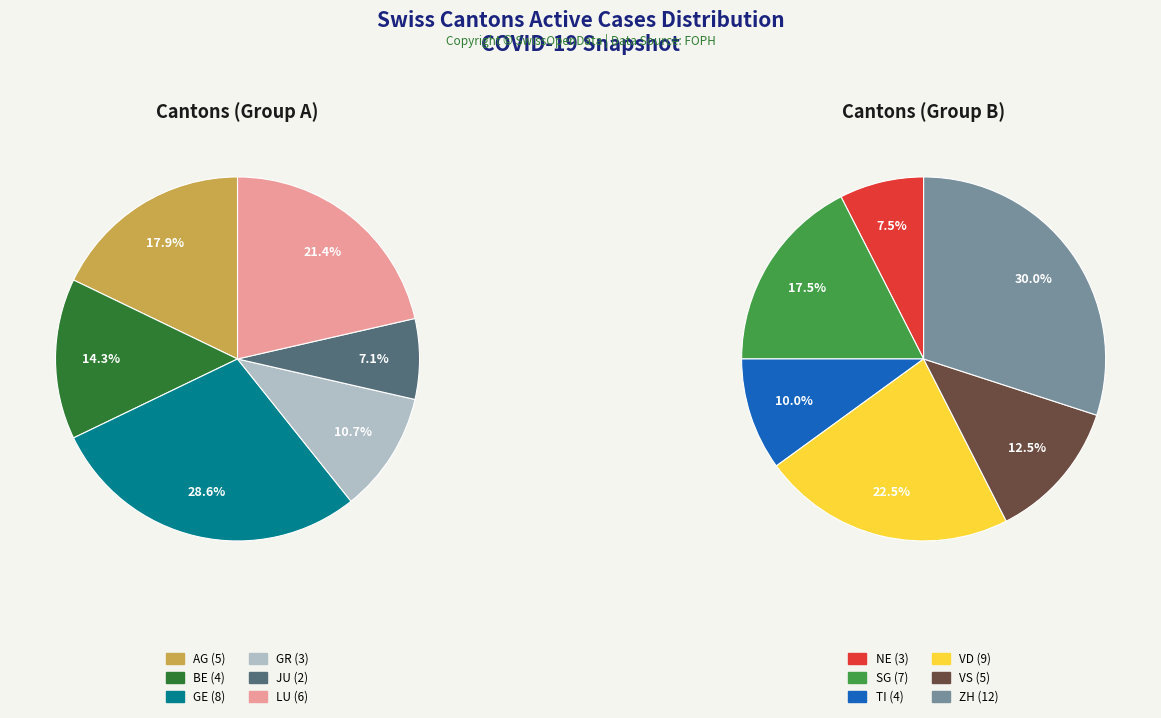

Which has a higher value, AG or BE?

AG